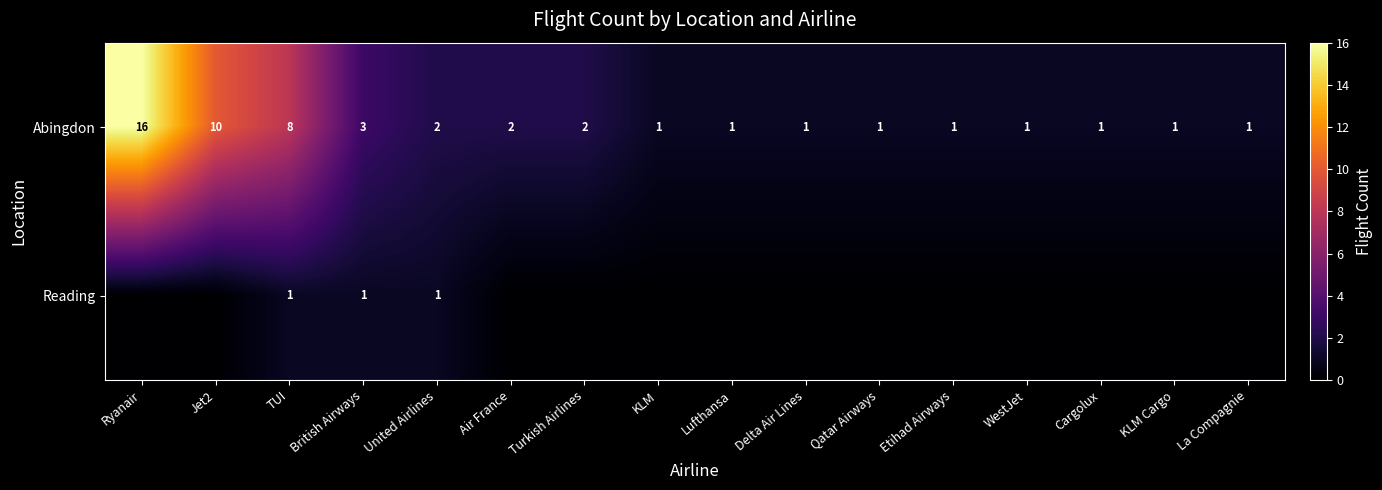

What is the difference between the maximum and second lowest values in the Abingdon series?

15